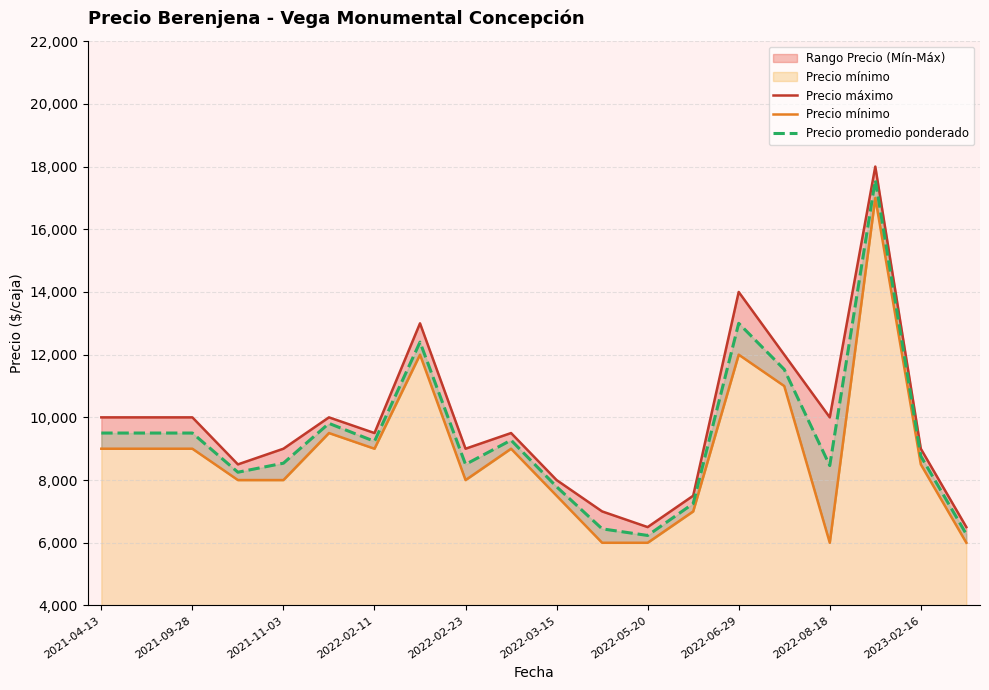

What is the sum of all Precio promedio ponderado values?

187817